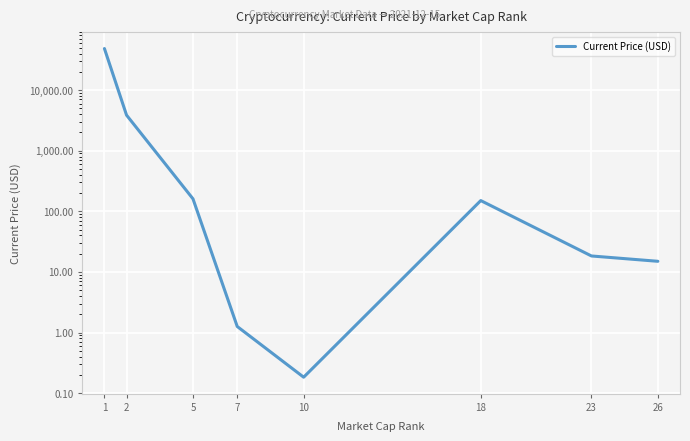

Reading left to right, what are all the values shown in this chart?

48384.0	3855.3	160.7	1.3	0.2	150.4	18.4	15.0